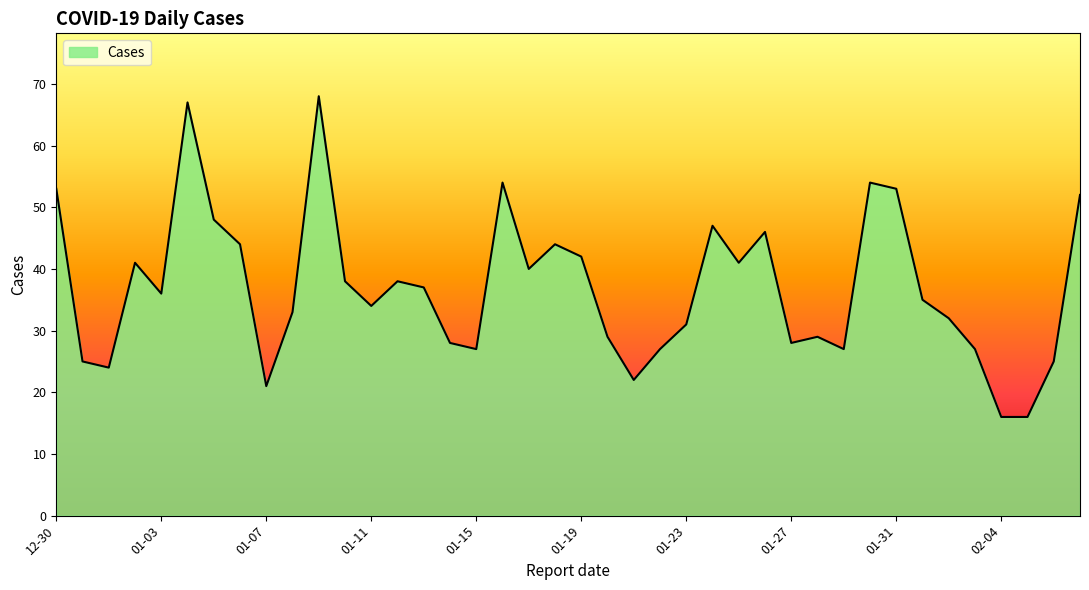

What is the greatest value displayed?

68